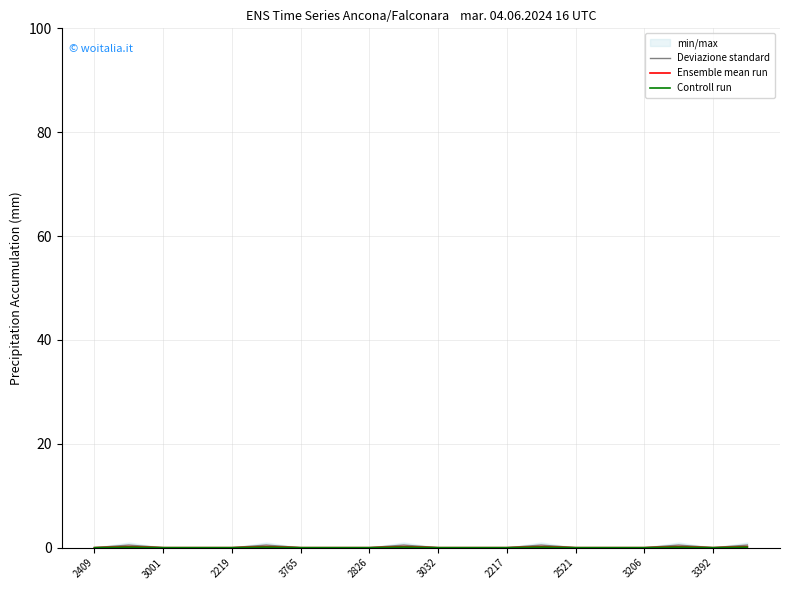

What is the difference between the maximum and minimum values in the Ensemble mean run series?

0.2